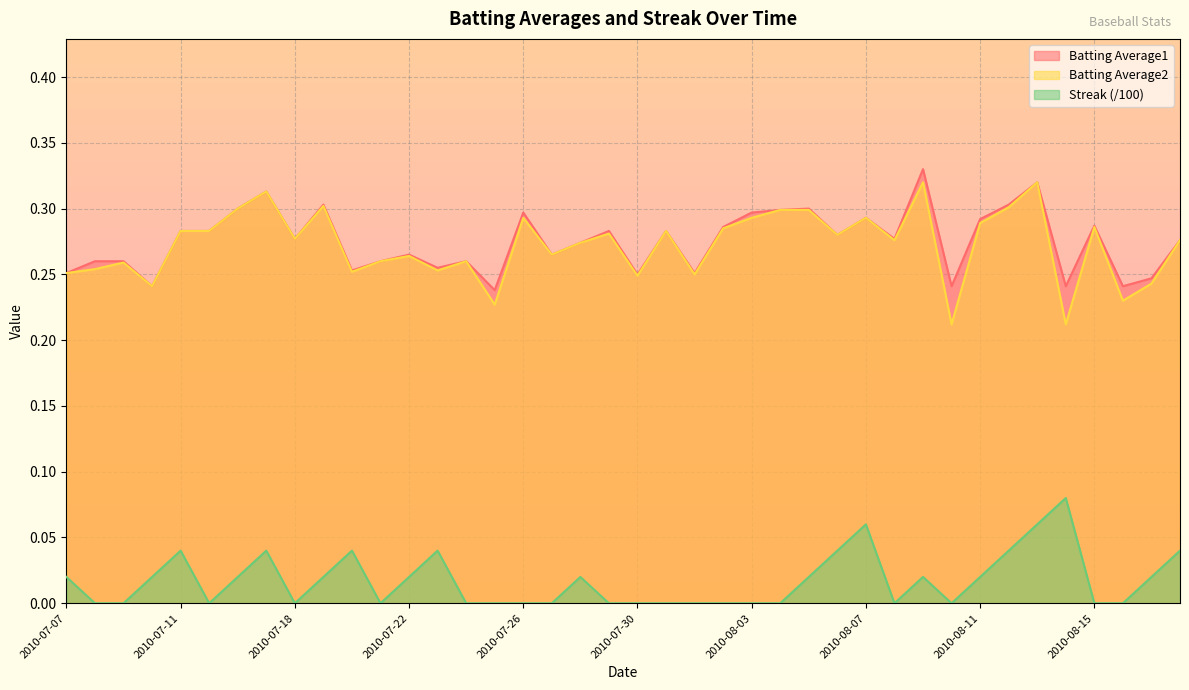

Reading left to right, extract all data points from this chart.

Batting Average1: 2010-07-07=0.3	2010-07-08=0.3	2010-07-09=0.3	2010-07-10=0.2	2010-07-11=0.3	2010-07-15=0.3	2010-07-16=0.3	2010-07-17=0.3	2010-07-18=0.3	2010-07-19=0.3	2010-07-20=0.3	2010-07-21=0.3	2010-07-22=0.3	2010-07-23=0.3	2010-07-24=0.3	2010-07-25=0.2	2010-07-26=0.3	2010-07-27=0.3	2010-07-28=0.3	2010-07-29=0.3	2010-07-30=0.2	2010-07-31=0.3	2010-08-01=0.3	2010-08-02=0.3	2010-08-03=0.3	2010-08-04=0.3	2010-08-05=0.3	2010-08-06=0.3	2010-08-07=0.3	2010-08-08=0.3	2010-08-09=0.3	2010-08-10=0.2	2010-08-11=0.3	2010-08-12=0.3	2010-08-13=0.3	2010-08-14=0.2	2010-08-15=0.3	2010-08-16=0.2	2010-08-17=0.2	2010-08-18=0.3
Batting Average2: 2010-07-07=0.3	2010-07-08=0.3	2010-07-09=0.3	2010-07-10=0.2	2010-07-11=0.3	2010-07-15=0.3	2010-07-16=0.3	2010-07-17=0.3	2010-07-18=0.3	2010-07-19=0.3	2010-07-20=0.3	2010-07-21=0.3	2010-07-22=0.3	2010-07-23=0.3	2010-07-24=0.3	2010-07-25=0.2	2010-07-26=0.3	2010-07-27=0.3	2010-07-28=0.3	2010-07-29=0.3	2010-07-30=0.2	2010-07-31=0.3	2010-08-01=0.2	2010-08-02=0.3	2010-08-03=0.3	2010-08-04=0.3	2010-08-05=0.3	2010-08-06=0.3	2010-08-07=0.3	2010-08-08=0.3	2010-08-09=0.3	2010-08-10=0.2	2010-08-11=0.3	2010-08-12=0.3	2010-08-13=0.3	2010-08-14=0.2	2010-08-15=0.3	2010-08-16=0.2	2010-08-17=0.2	2010-08-18=0.3
Streak: 2010-07-07=0.0	2010-07-08=0.0	2010-07-09=0.0	2010-07-10=0.0	2010-07-11=0.0	2010-07-15=0.0	2010-07-16=0.0	2010-07-17=0.0	2010-07-18=0.0	2010-07-19=0.0	2010-07-20=0.0	2010-07-21=0.0	2010-07-22=0.0	2010-07-23=0.0	2010-07-24=0.0	2010-07-25=0.0	2010-07-26=0.0	2010-07-27=0.0	2010-07-28=0.0	2010-07-29=0.0	2010-07-30=0.0	2010-07-31=0.0	2010-08-01=0.0	2010-08-02=0.0	2010-08-03=0.0	2010-08-04=0.0	2010-08-05=0.0	2010-08-06=0.0	2010-08-07=0.1	2010-08-08=0.0	2010-08-09=0.0	2010-08-10=0.0	2010-08-11=0.0	2010-08-12=0.0	2010-08-13=0.1	2010-08-14=0.1	2010-08-15=0.0	2010-08-16=0.0	2010-08-17=0.0	2010-08-18=0.0